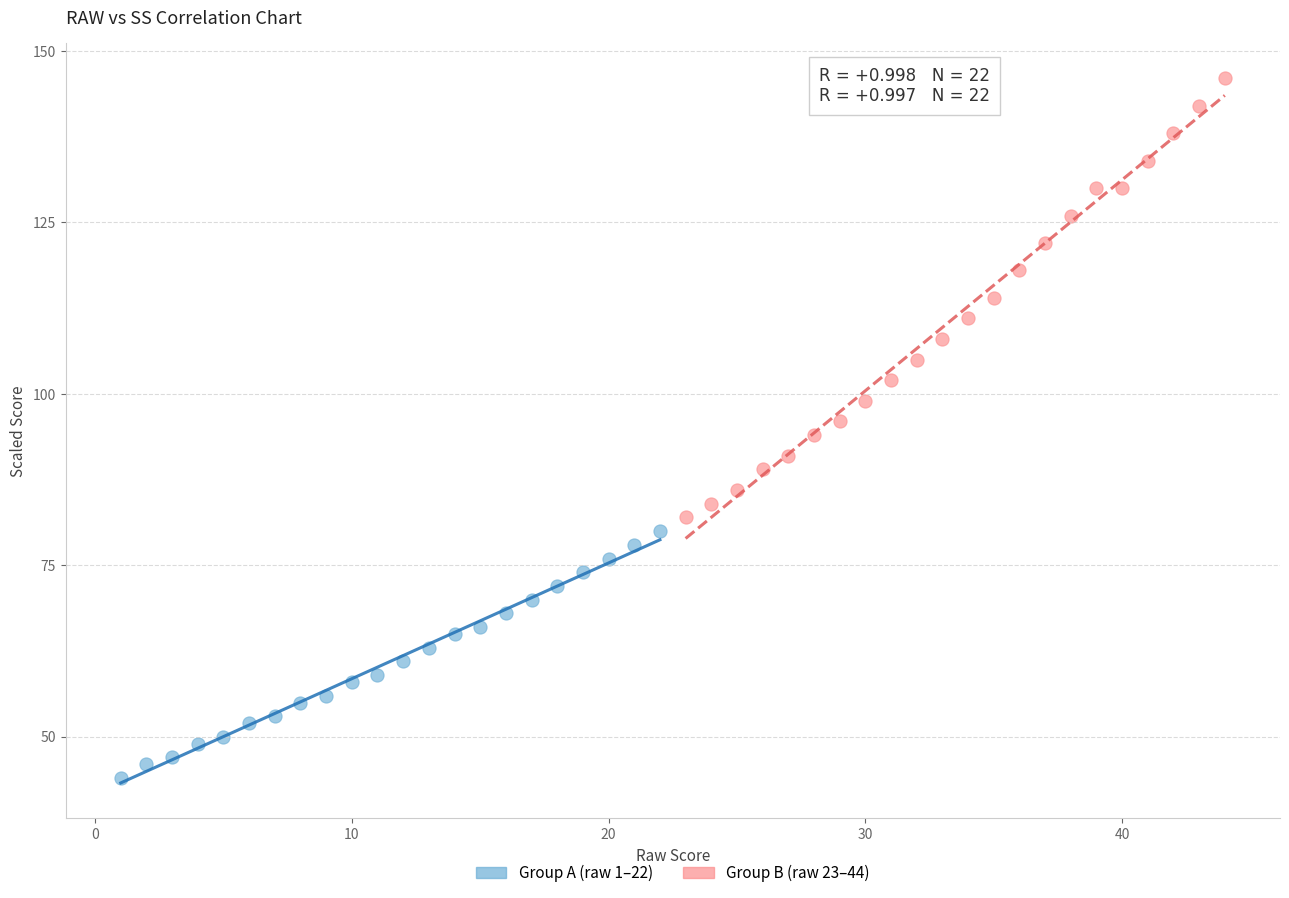

Which series has the largest Y range (max minus min)?

Group B (raw 23–44)